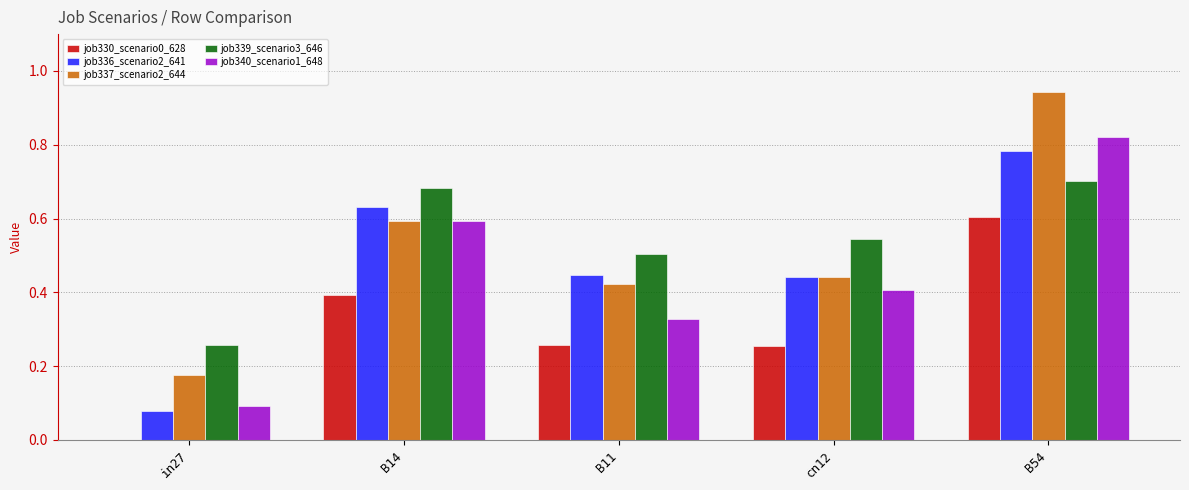

Is the value of job337_scenario2_644 at in27 greater than the value of job339_scenario3_646 at in27?

No